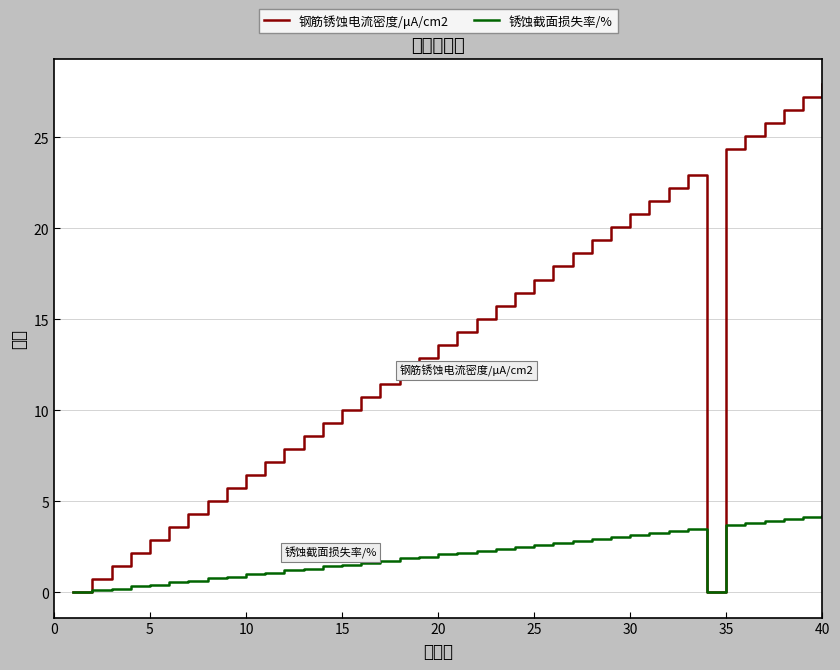

List the series in order of their peak value, highest first.

钢筋锈蚀电流密度/μA/cm2, 锈蚀截面损失率/%